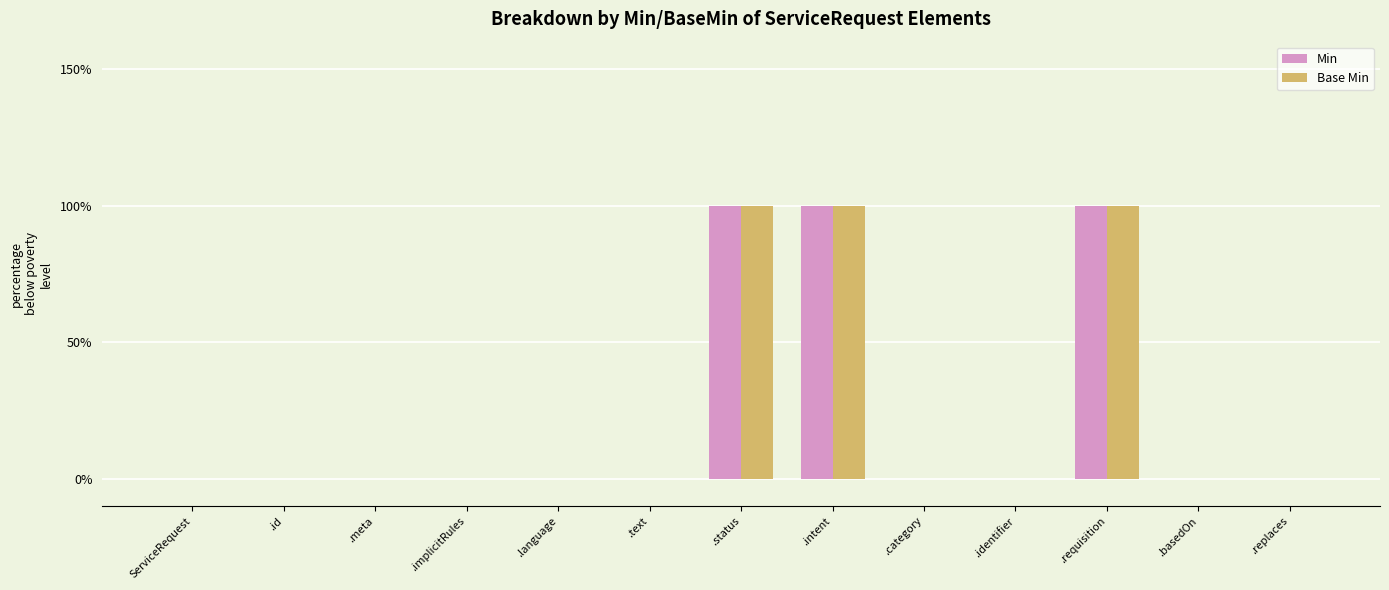

At which category is the sum across all series the highest?

.status